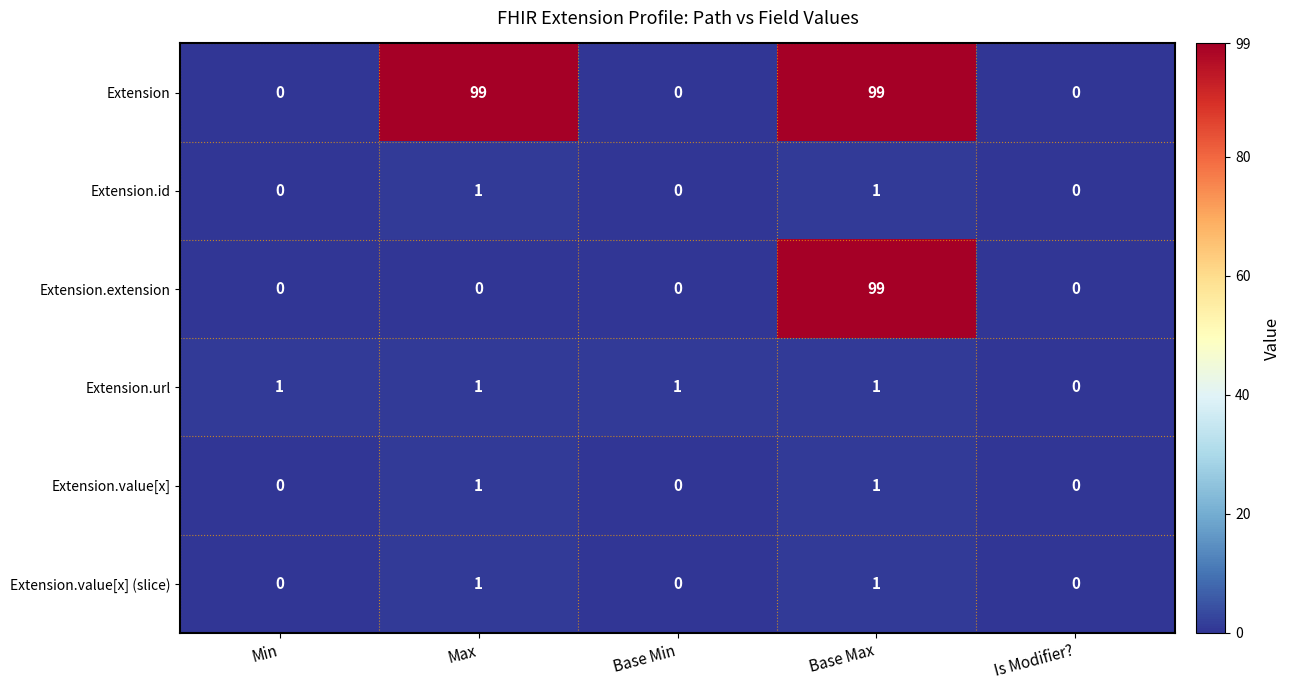

Reading left to right, list all the values displayed in this chart.

Extension: Min=0	Max=99	Base Min=0	Base Max=99	Is Modifier?=0
Extension.id: Min=0	Max=1	Base Min=0	Base Max=1	Is Modifier?=0
Extension.extension: Min=0	Max=0	Base Min=0	Base Max=99	Is Modifier?=0
Extension.url: Min=1	Max=1	Base Min=1	Base Max=1	Is Modifier?=0
Extension.value[x]: Min=0	Max=1	Base Min=0	Base Max=1	Is Modifier?=0
Extension.value[x] (slice): Min=0	Max=1	Base Min=0	Base Max=1	Is Modifier?=0